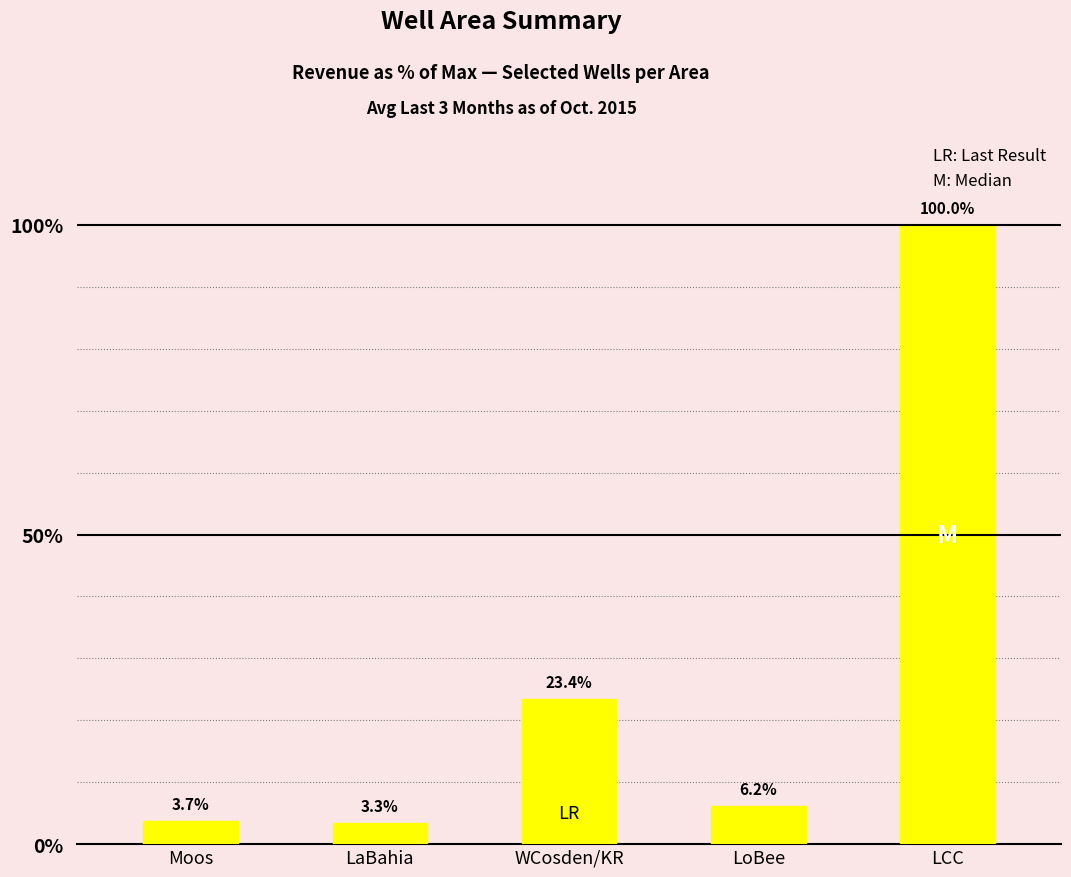

What is the value of the 1st bar from the left?

3.7